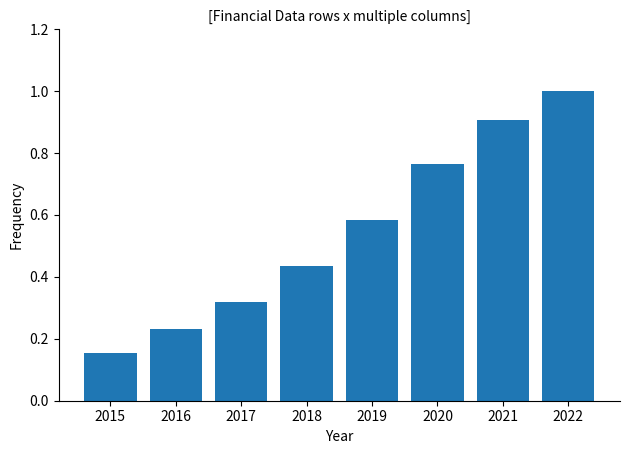

What is the sum of all values?

4.4